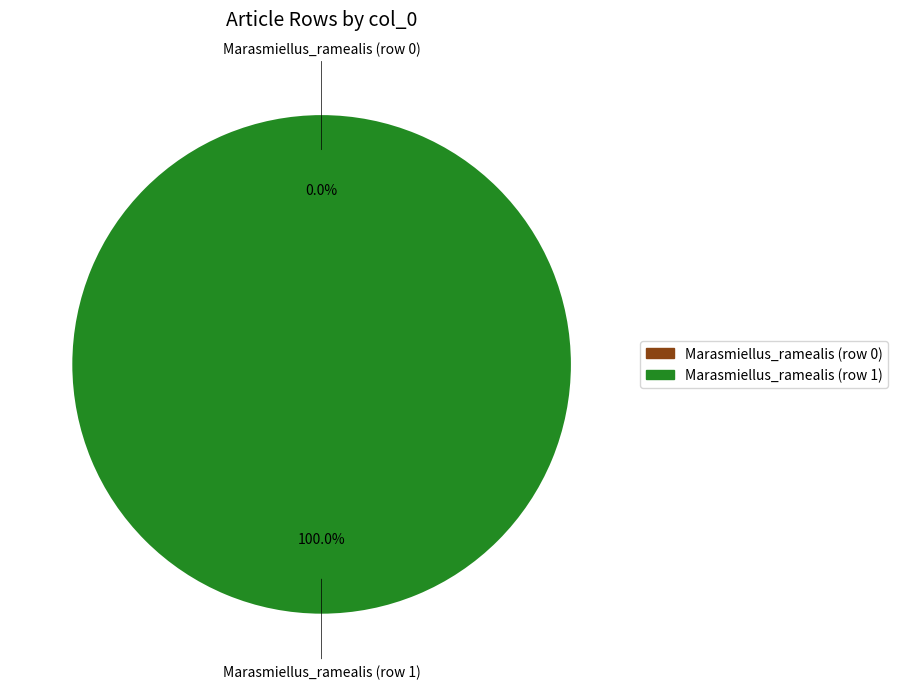

The Marasmiellus_ramealis (row 1) slice represents 100% of the pie. True or false?

True